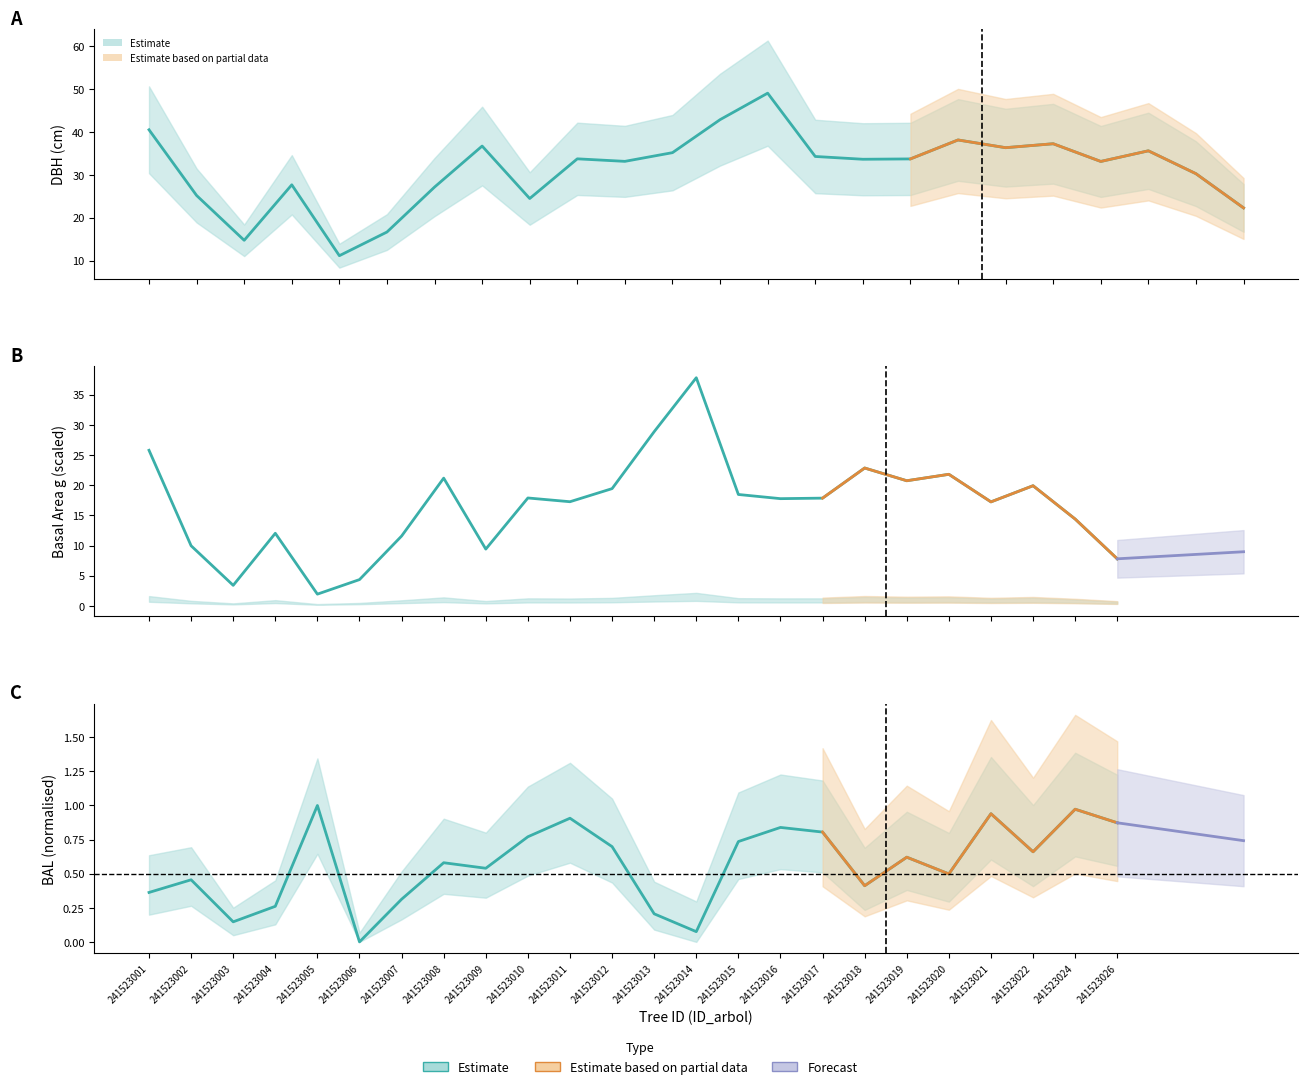

Between 241523020 and 241523004, which is larger?

241523020